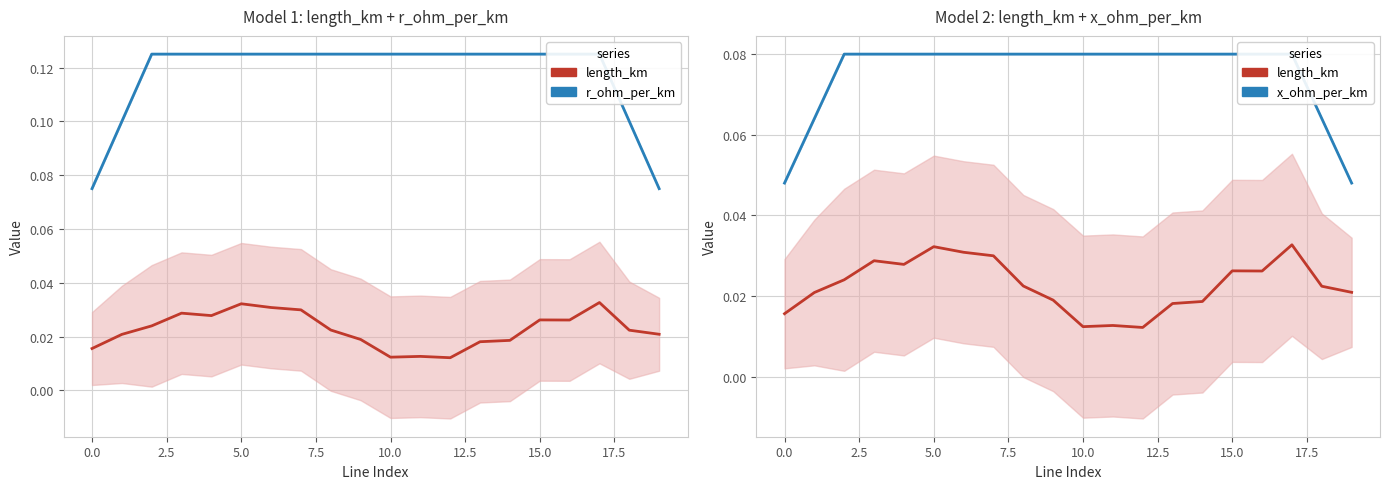

Which has a higher value, 17.5 or 15?

15